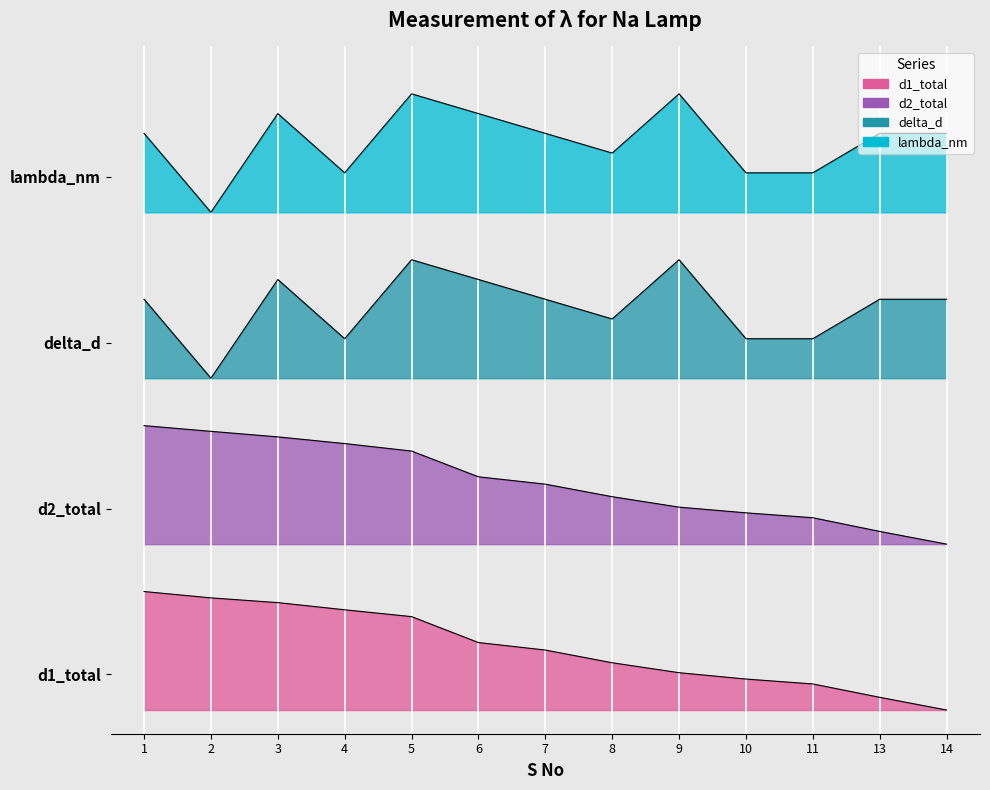

Which series has the widest spread of values?

d1_total